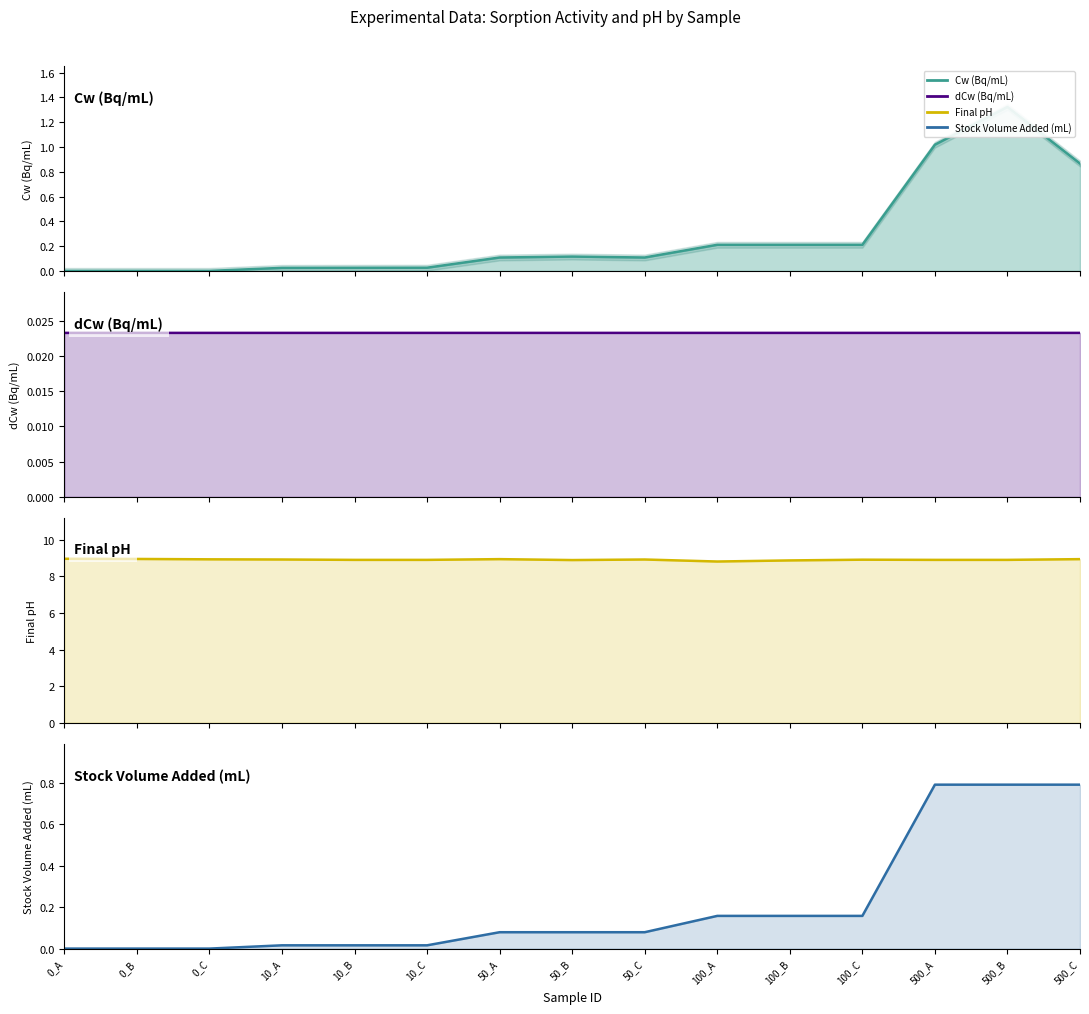

True or false: Final pH line has a value of 8.9 at 50_B.

True